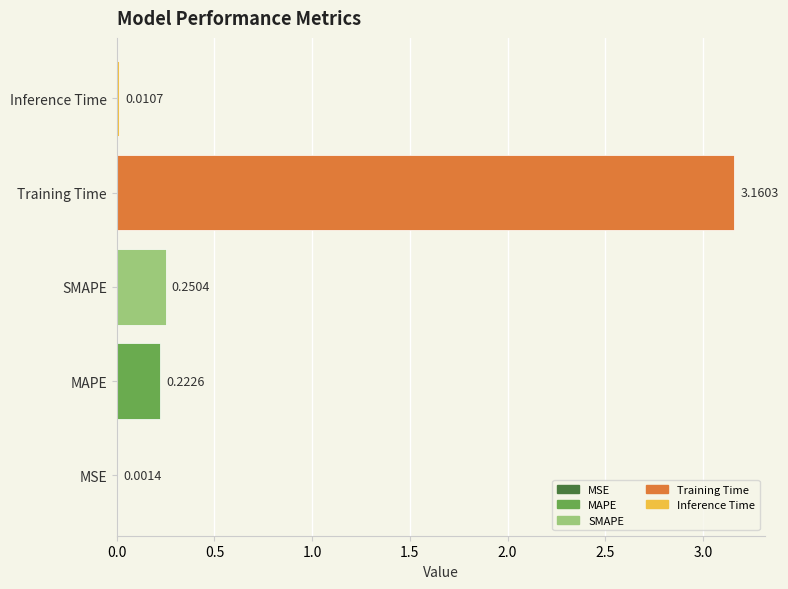

Which has a higher value, MAPE or Inference Time?

MAPE